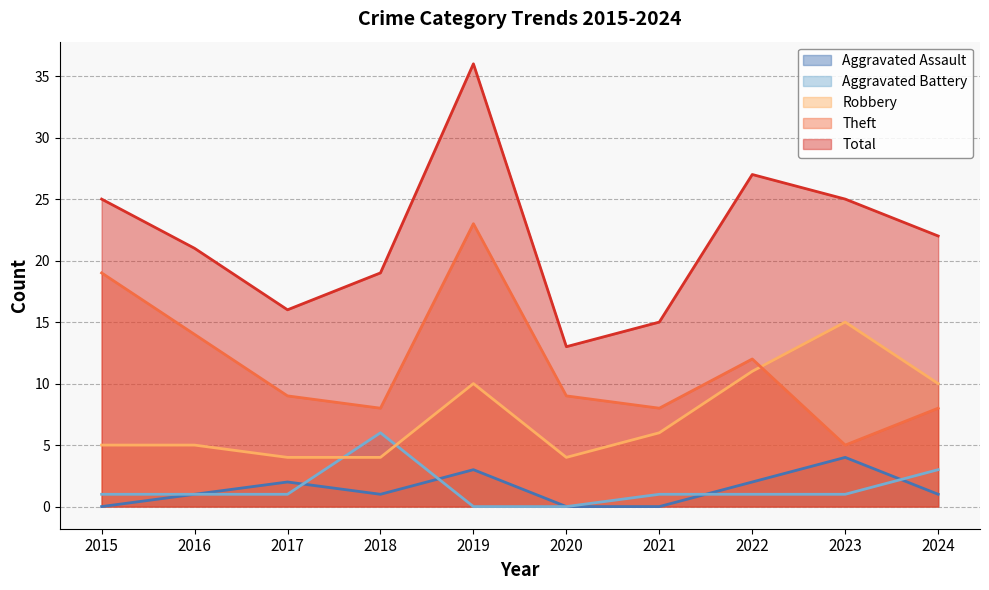

Which series changed the most between 2019 and 2024?

Theft